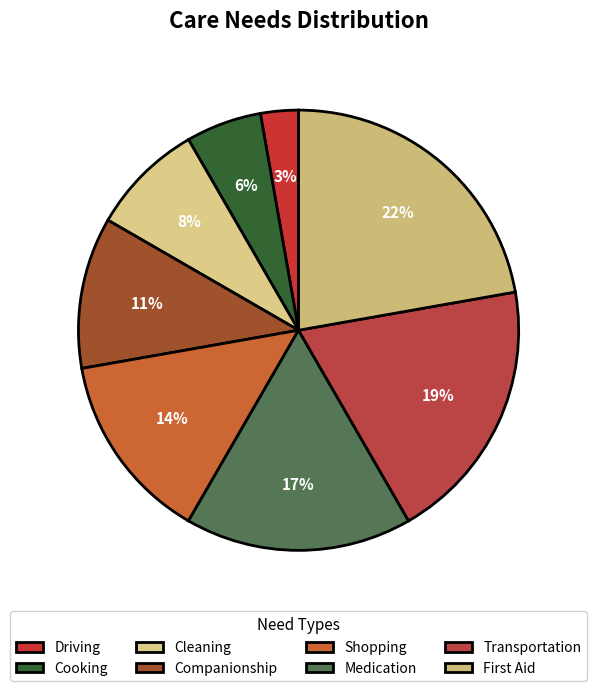

Which slice is the smallest?

Driving